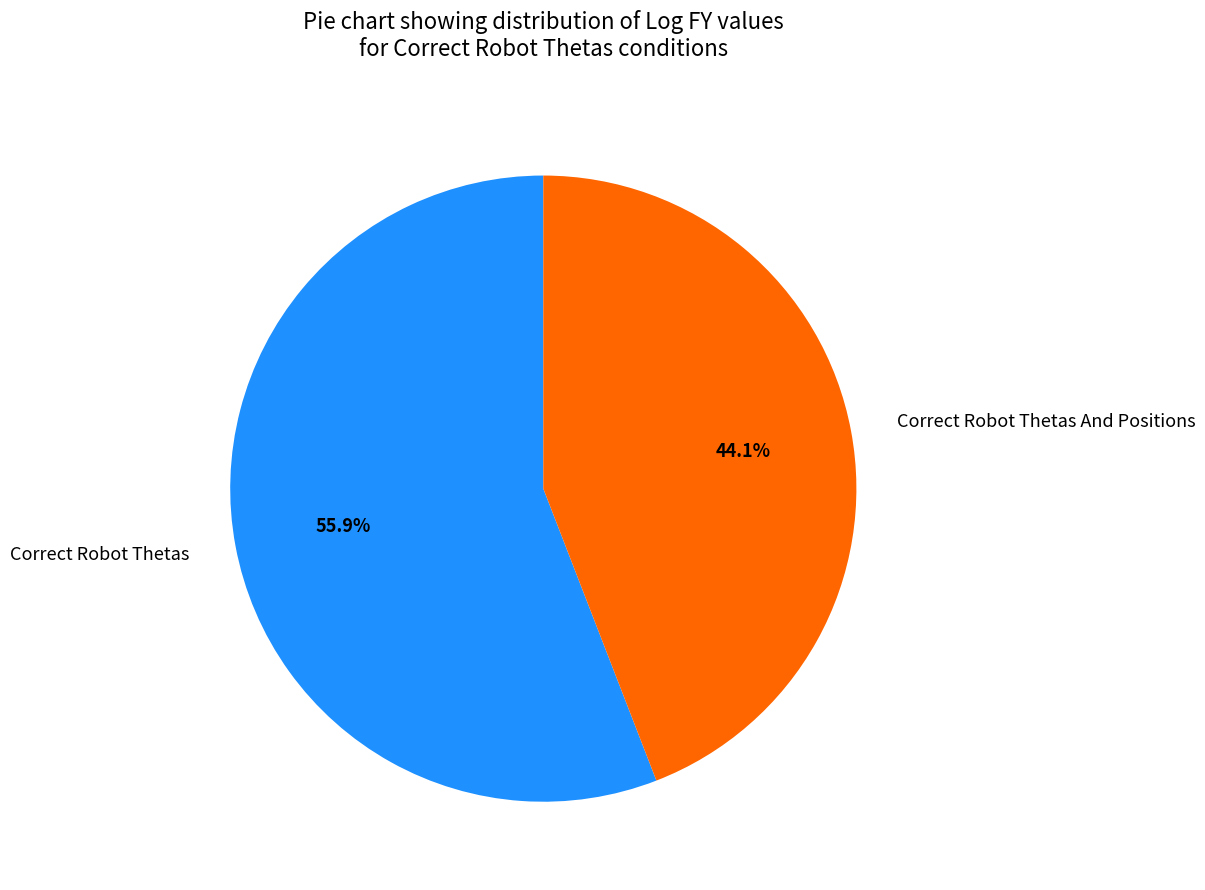

The Correct Robot Thetas And Positions slice represents 39% of the pie. True or false?

False